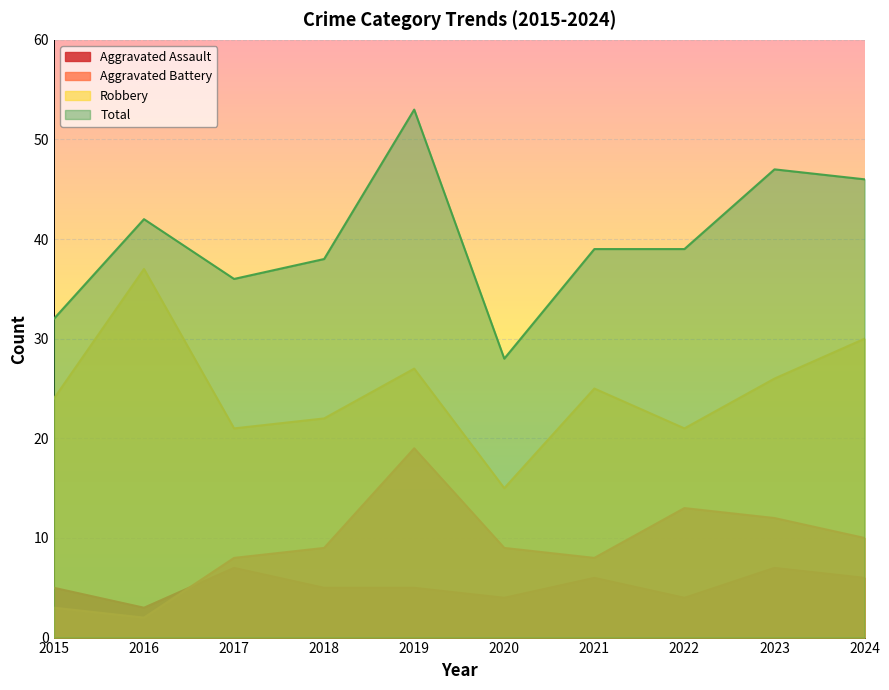

The value of Robbery at 2022 is 10. True or false?

False